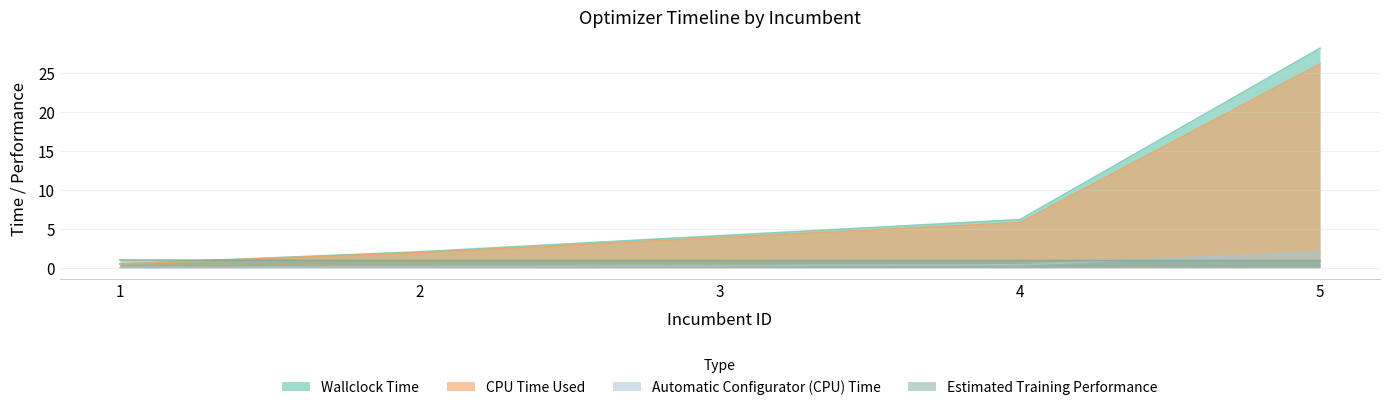

Does the chart have visible grid lines?

Yes